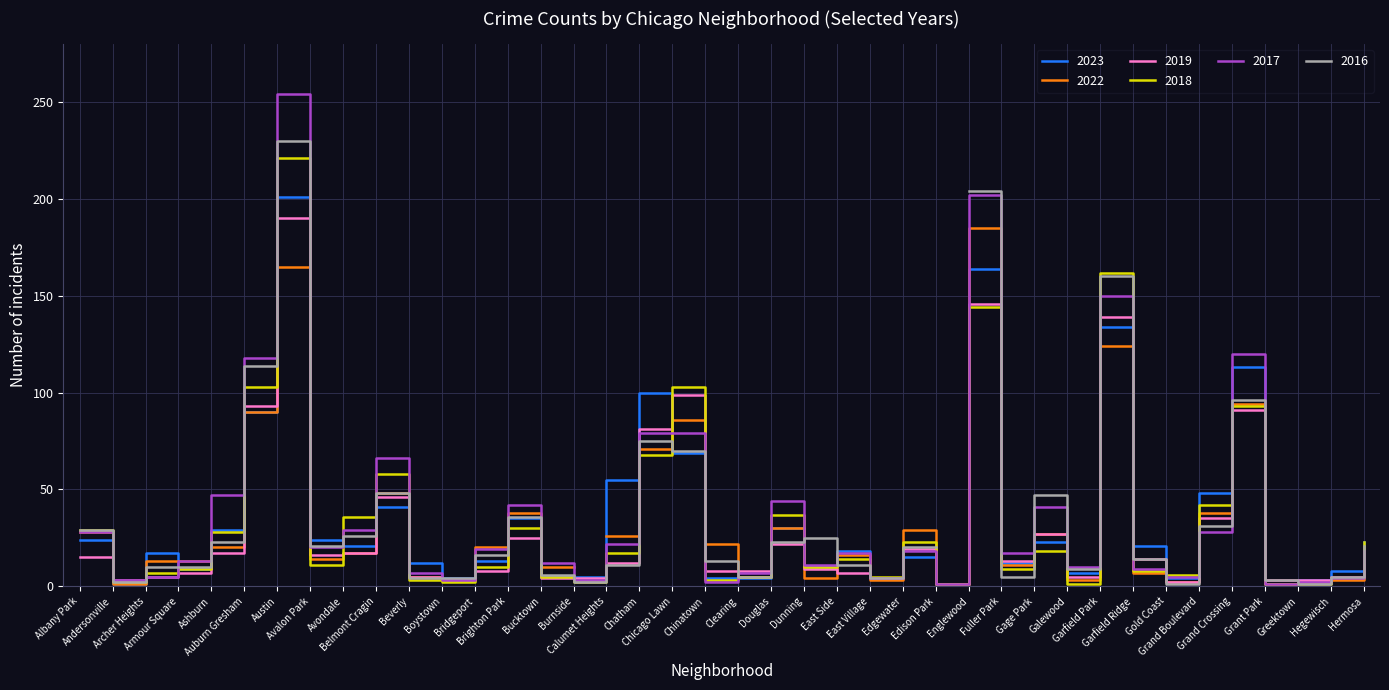

What is the highest value of the 2018 series?

221